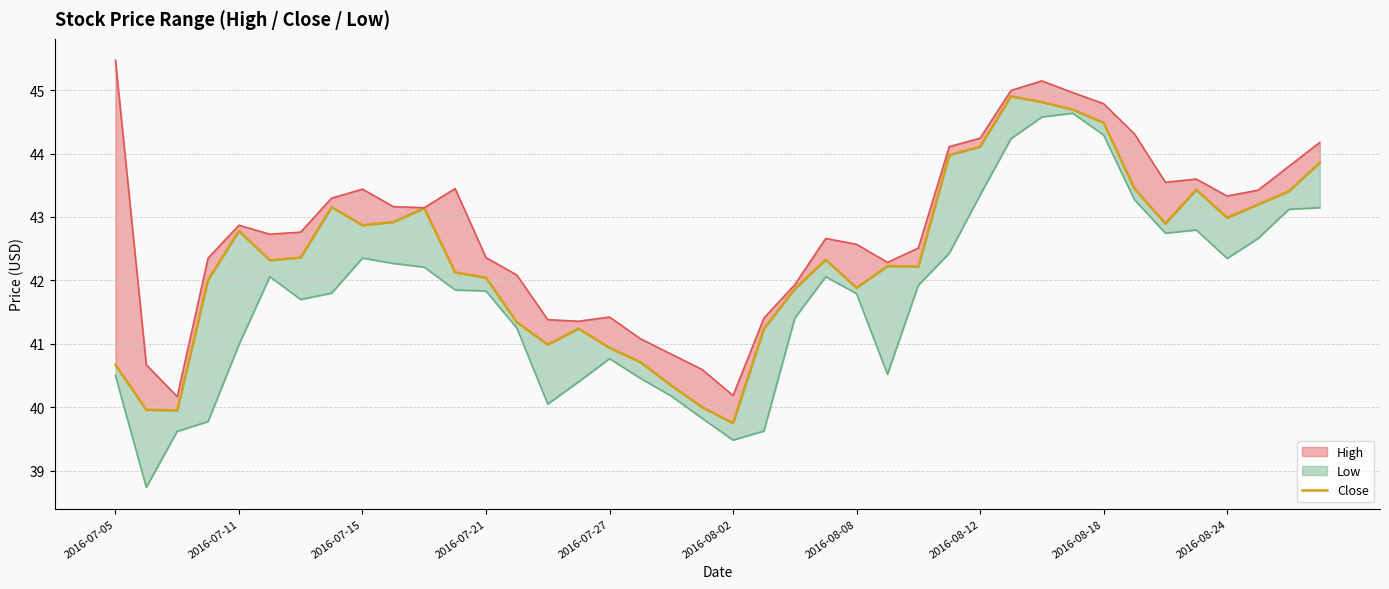

True or false: the data shows 42.9 at 34.

True